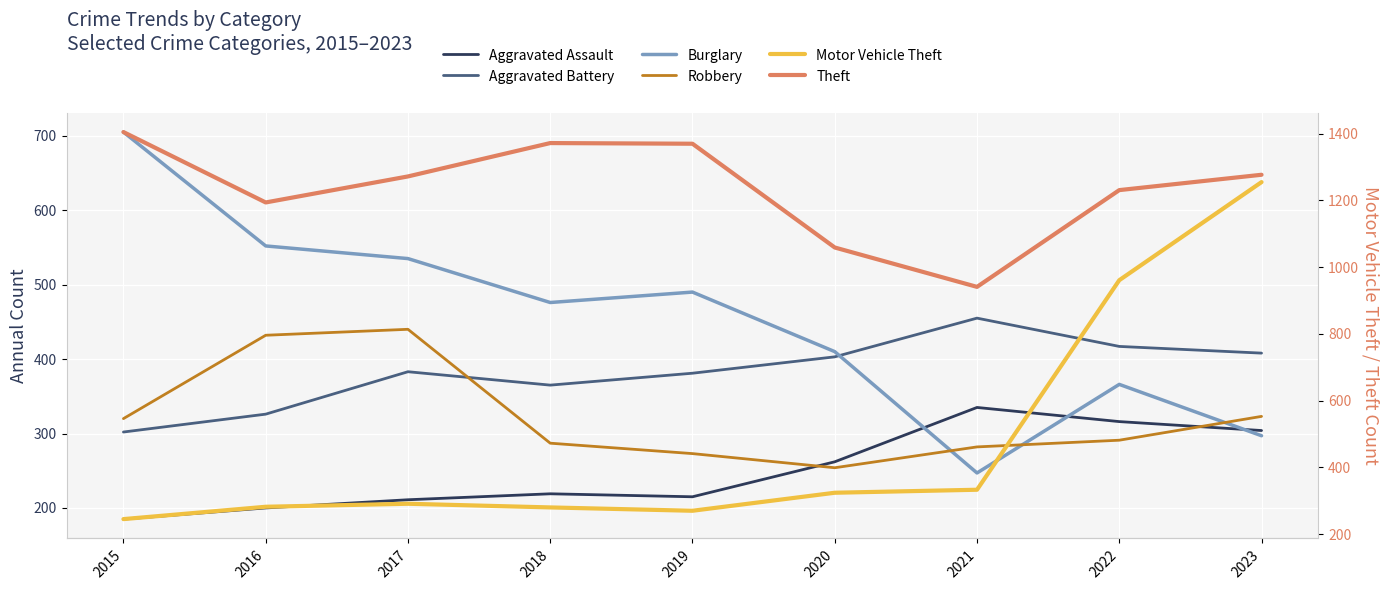

Which category has the lowest value in the Aggravated Assault series?

2015